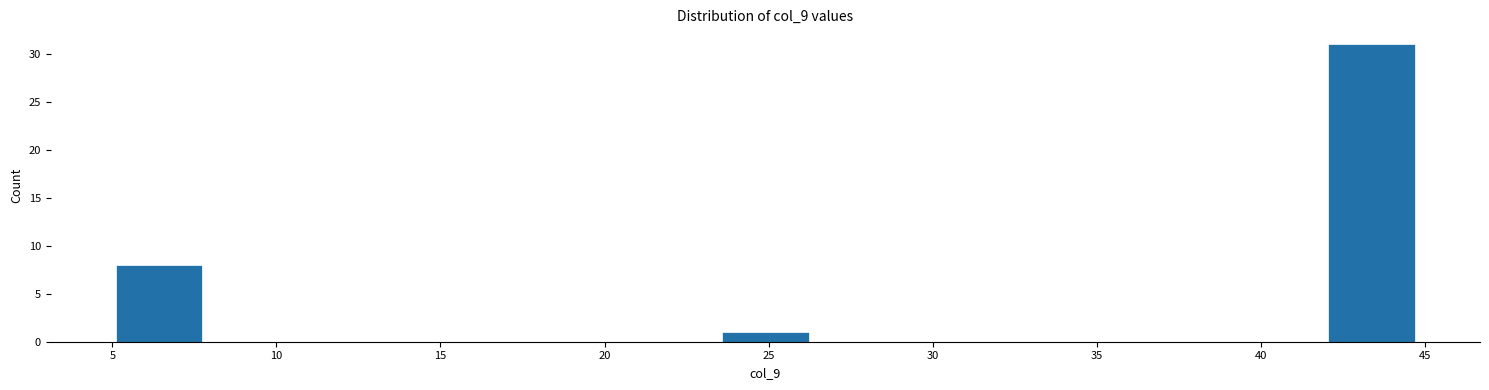

Reading left to right, list every bar in this chart as the range it spans on the x-axis followed by its height. Neither the bar edges nor the heights are printed on the chart, so give them approximately, as read against the axes.

5.0 to 7.5: 8
7.5 to 10.5: 0
10.5 to 13.0: 0
13.0 to 15.5: 0
15.5 to 18.5: 0
18.5 to 21.0: 0
21.0 to 23.5: 0
23.5 to 26.0: 1
26.0 to 29.0: 0
29.0 to 31.5: 0
31.5 to 34.0: 0
34.0 to 37.0: 0
37.0 to 39.5: 0
39.5 to 42.0: 0
42.0 to 44.5: 31